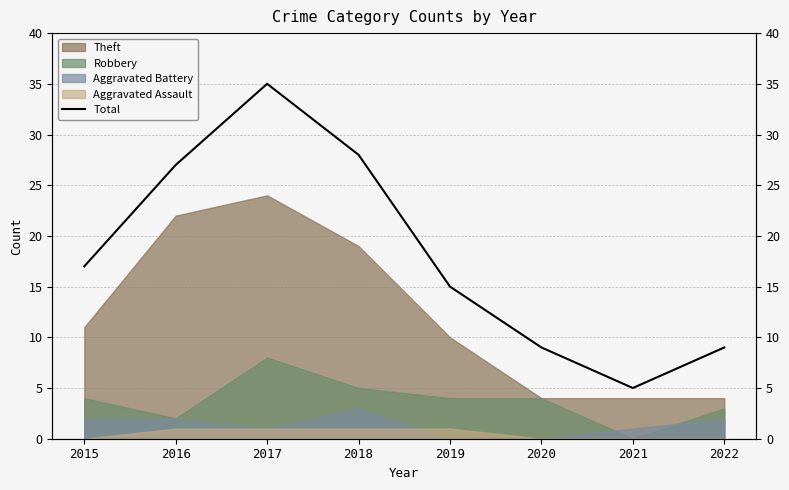

How many interior local peaks (higher than both neighbors) does the data have?

1